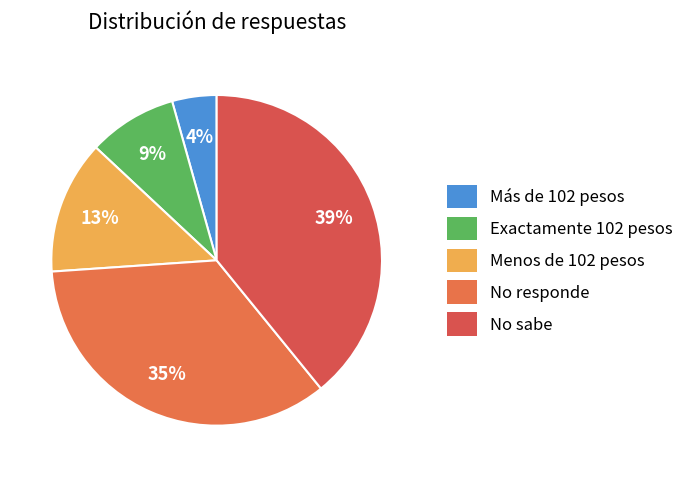

To the nearest percent, what is the average slice percentage?

20%